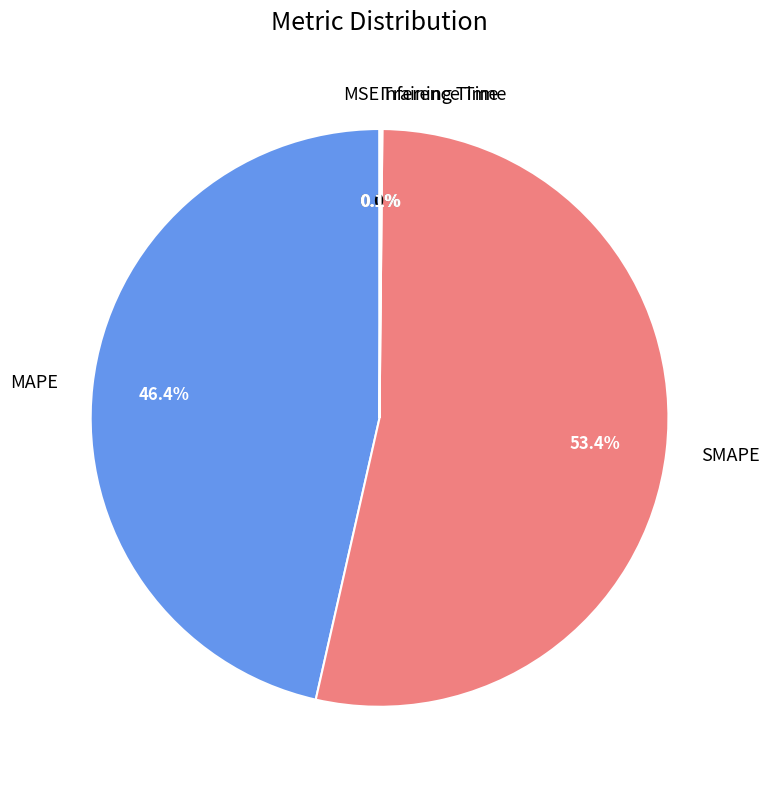

Is the sum of SMAPE and MAPE greater than half?

Yes